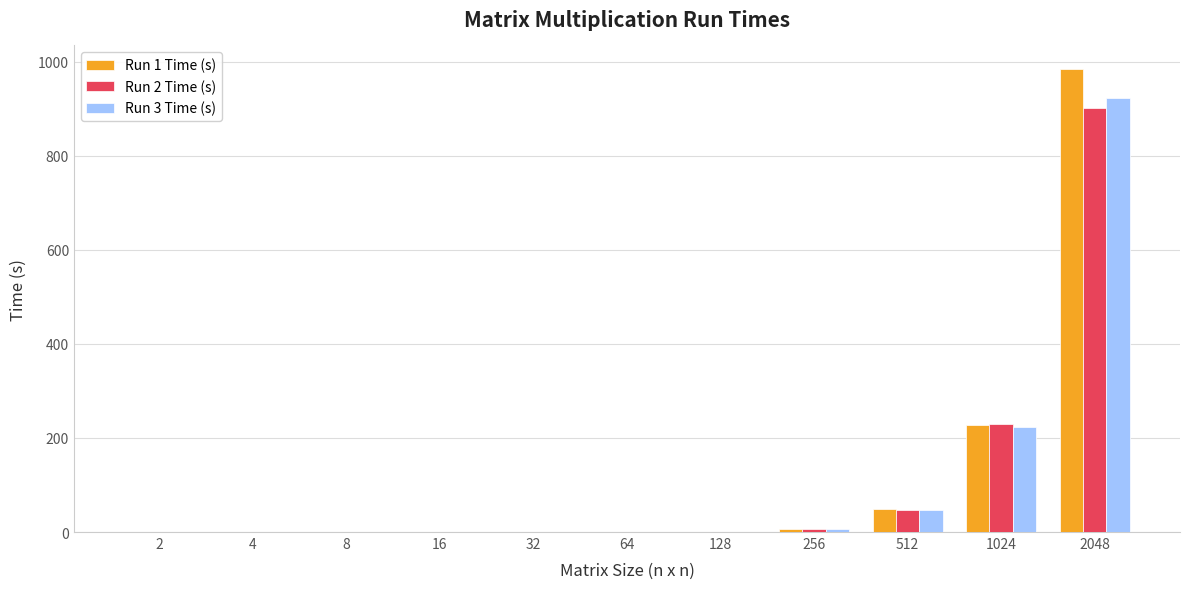

At which category does the chart reach its peak across all series?

2048